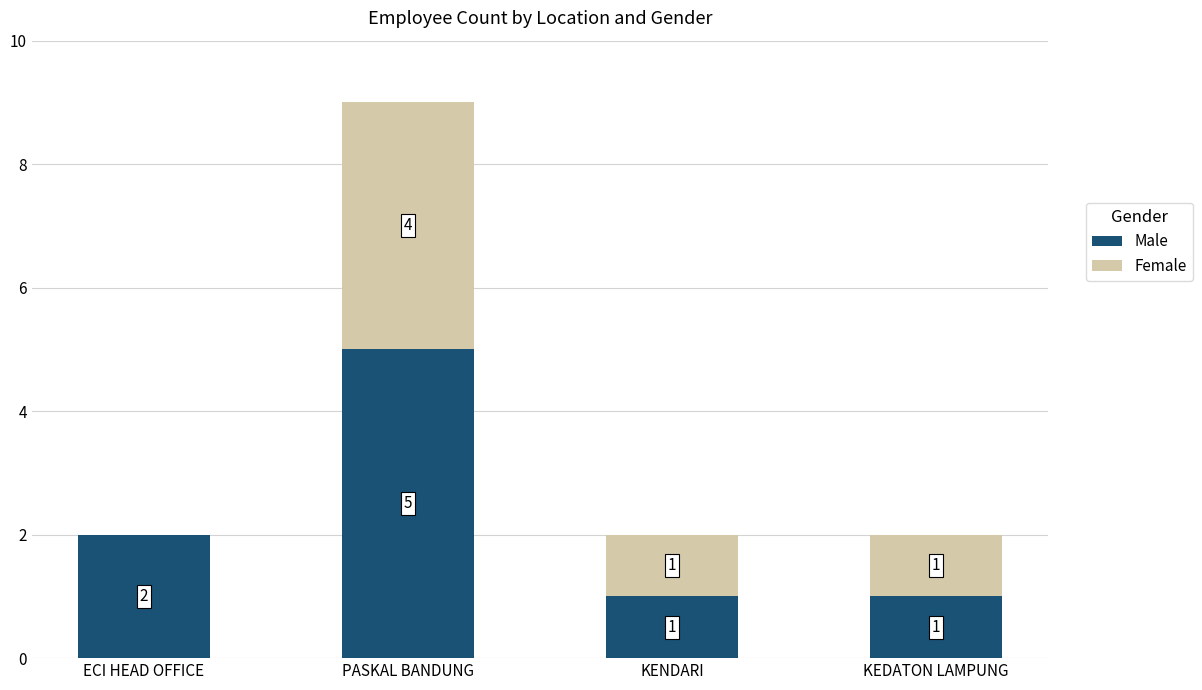

At which label is Male closest to 3?

ECI HEAD OFFICE